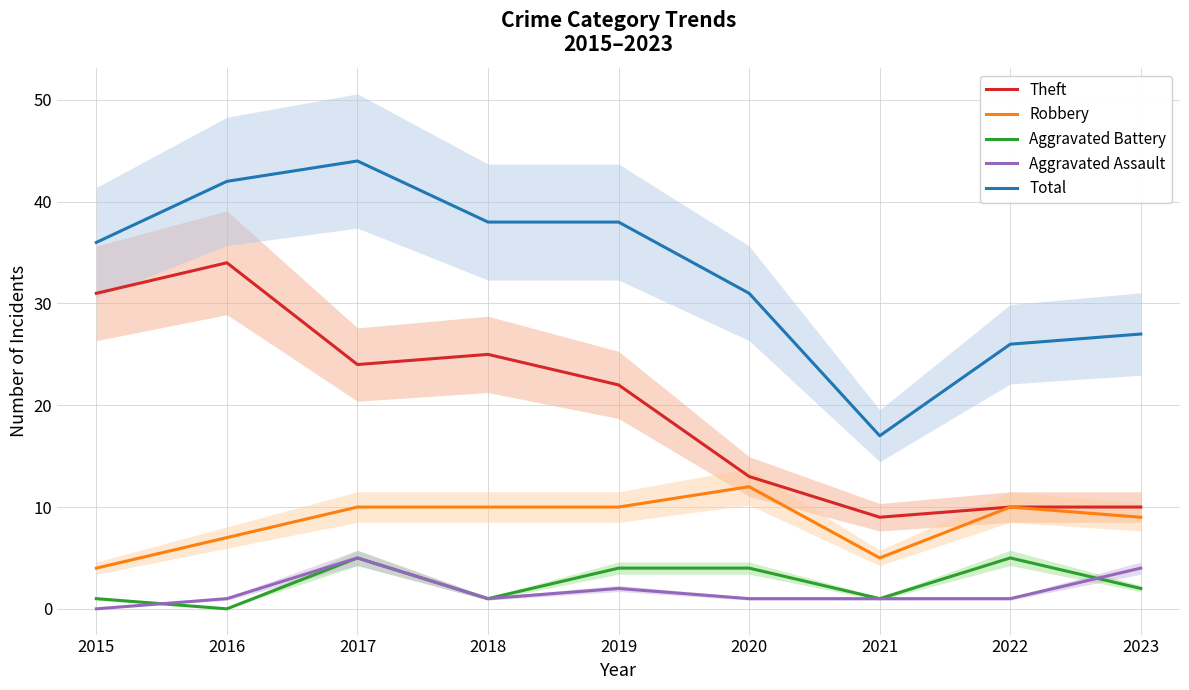

Rank the categories by Theft value from highest to lowest.

2016, 2015, 2018, 2017, 2019, 2020, 2022, 2023, 2021